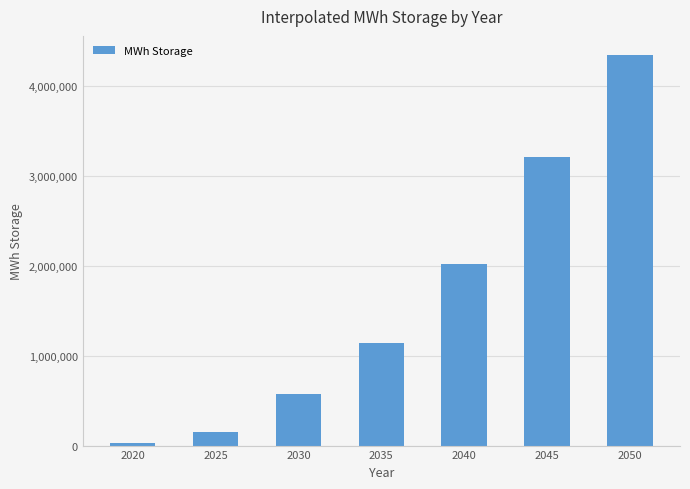

Reading left to right, what are all the values shown in this chart?

23809.5	154761.9	571428.6	1142857.1	2023809.5	3214285.7	4345238.1